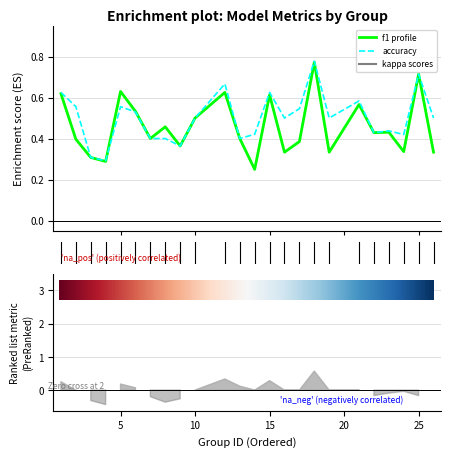

What is the value of the f1 bar at the 20th from the left?

0.4